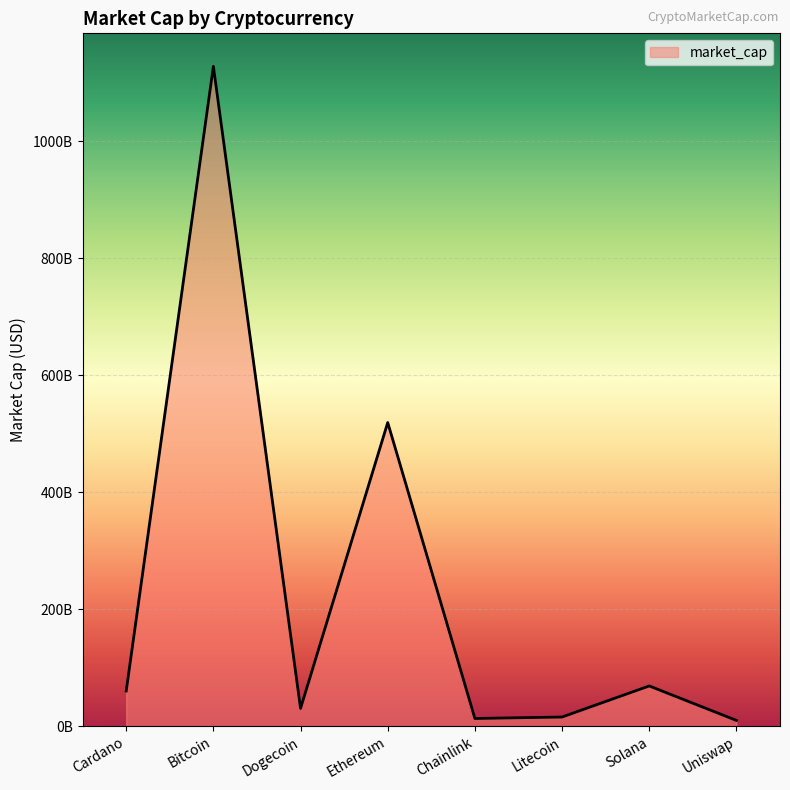

The value at Uniswap is 6754413499. True or false?

False